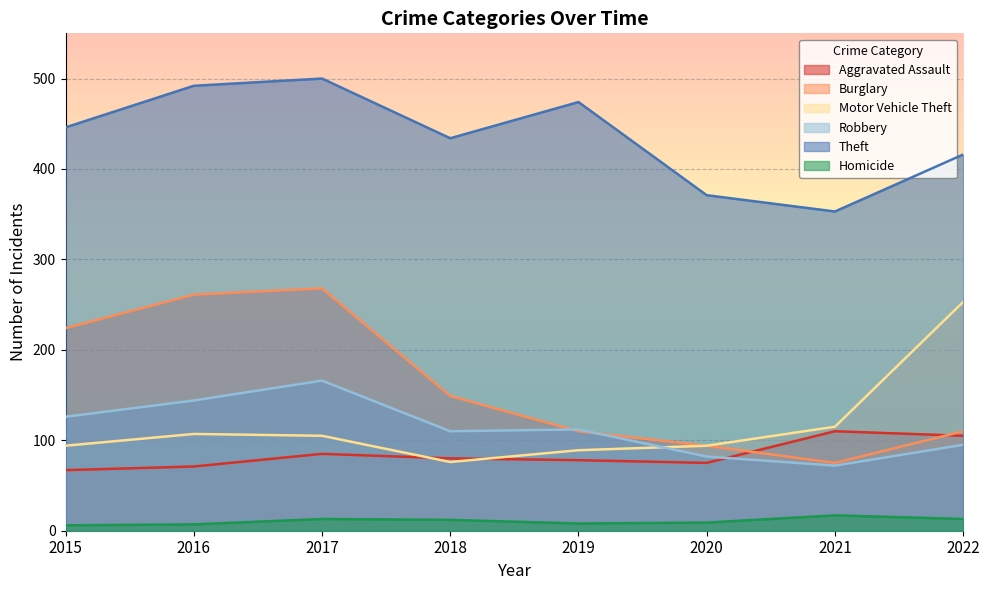

Reading left to right, extract all data points from this chart.

Aggravated Assault: 2015=67	2016=71	2017=85	2018=80	2019=78	2020=75	2021=110	2022=105
Burglary: 2015=224	2016=261	2017=268	2018=149	2019=110	2020=94	2021=75	2022=110
Motor Vehicle Theft: 2015=94	2016=107	2017=105	2018=76	2019=89	2020=94	2021=115	2022=253
Robbery: 2015=126	2016=144	2017=166	2018=110	2019=112	2020=82	2021=72	2022=95
Theft: 2015=446	2016=492	2017=500	2018=434	2019=474	2020=371	2021=353	2022=416
Homicide: 2015=6	2016=7	2017=13	2018=12	2019=8	2020=9	2021=17	2022=13